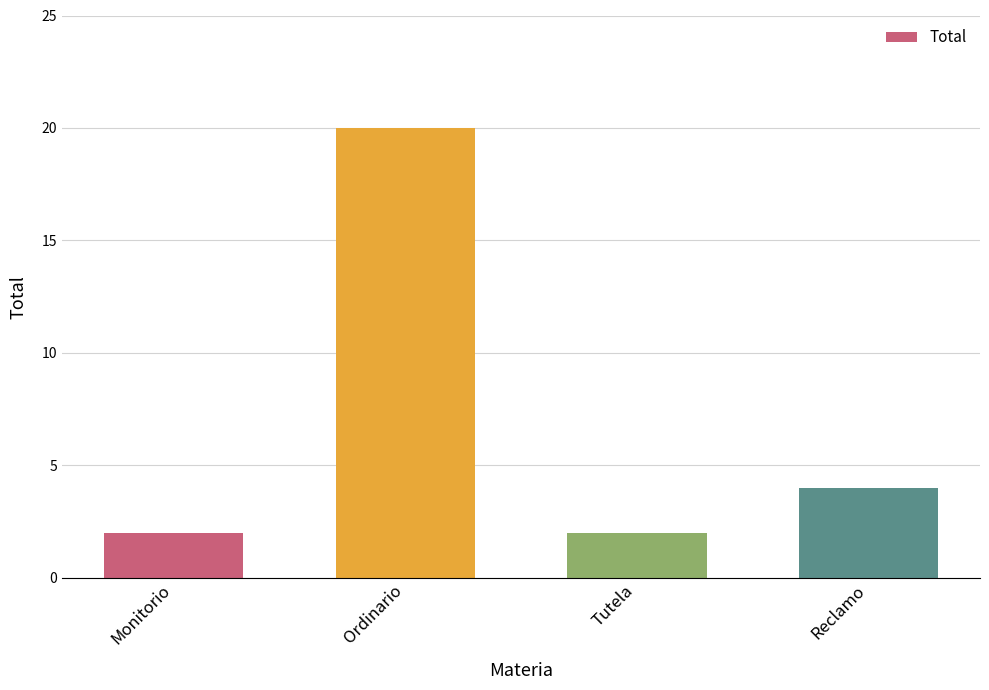

How many values are between 2 and 20?

4